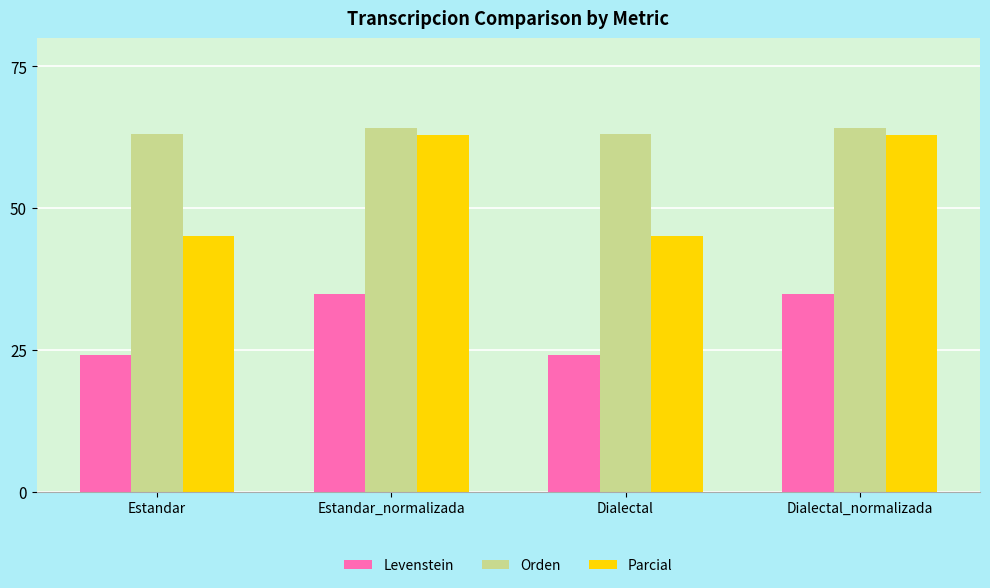

At Estandar_normalizada, list the series in order from smallest to largest.

Levenstein, Parcial, Orden